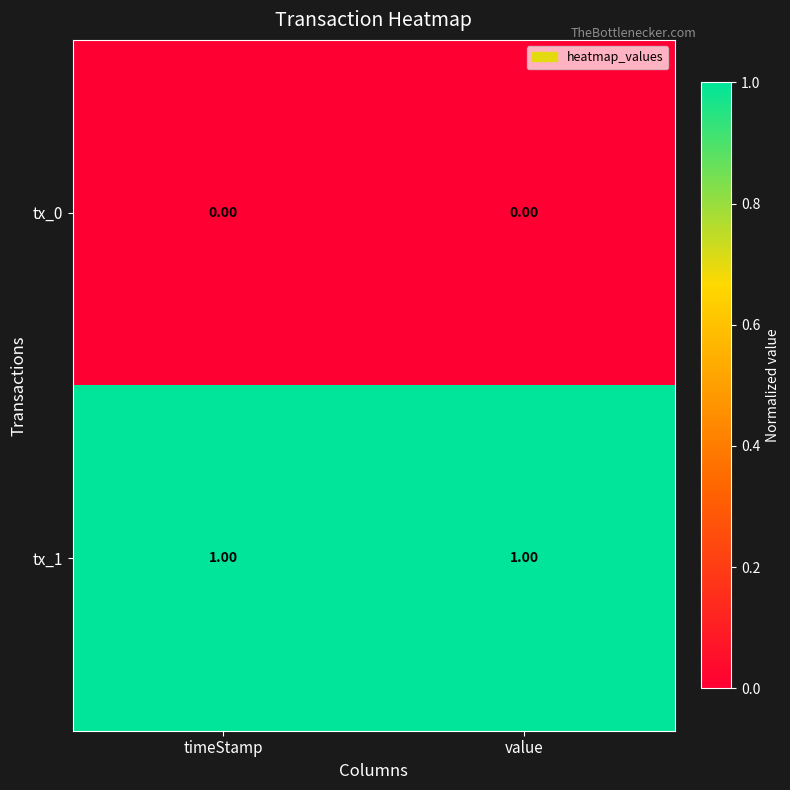

Rank the series by their maximum value, from lowest to highest.

tx_0, tx_1